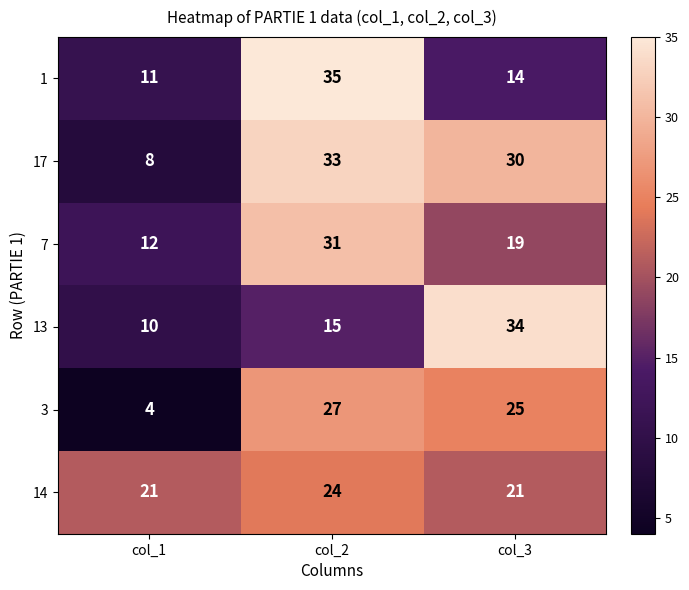

What is the total value across all series at col_1?

66